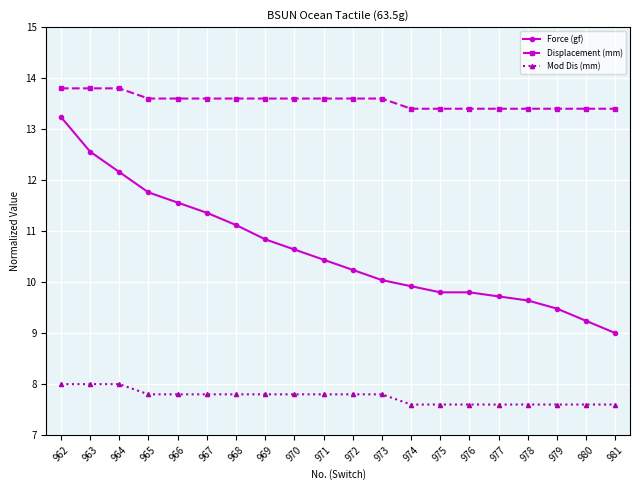

The Force (gf) series shows 2.5 at 968. True or false?

False